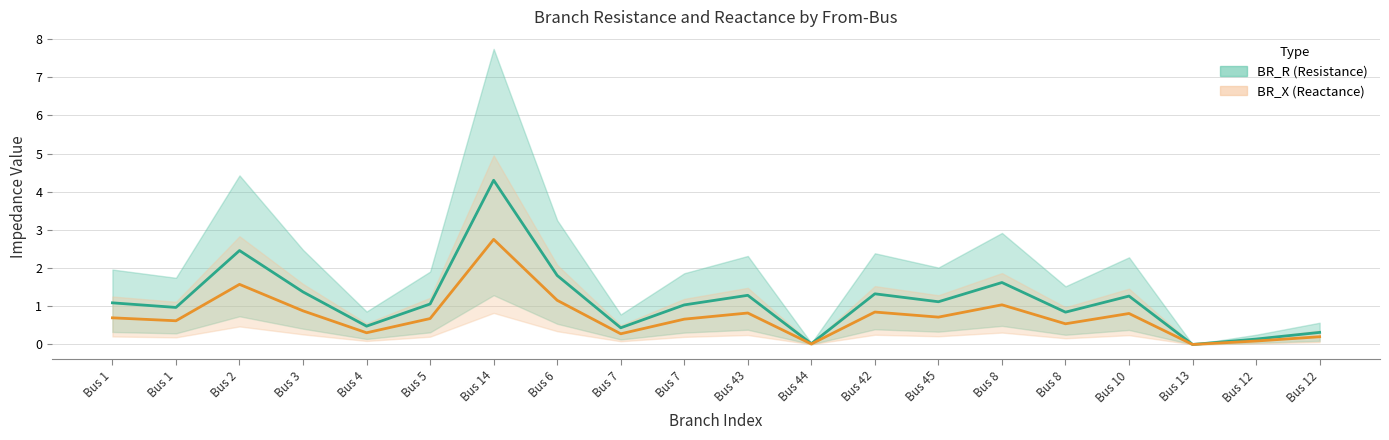

What is the label of the 3rd point from the right?

Bus 13